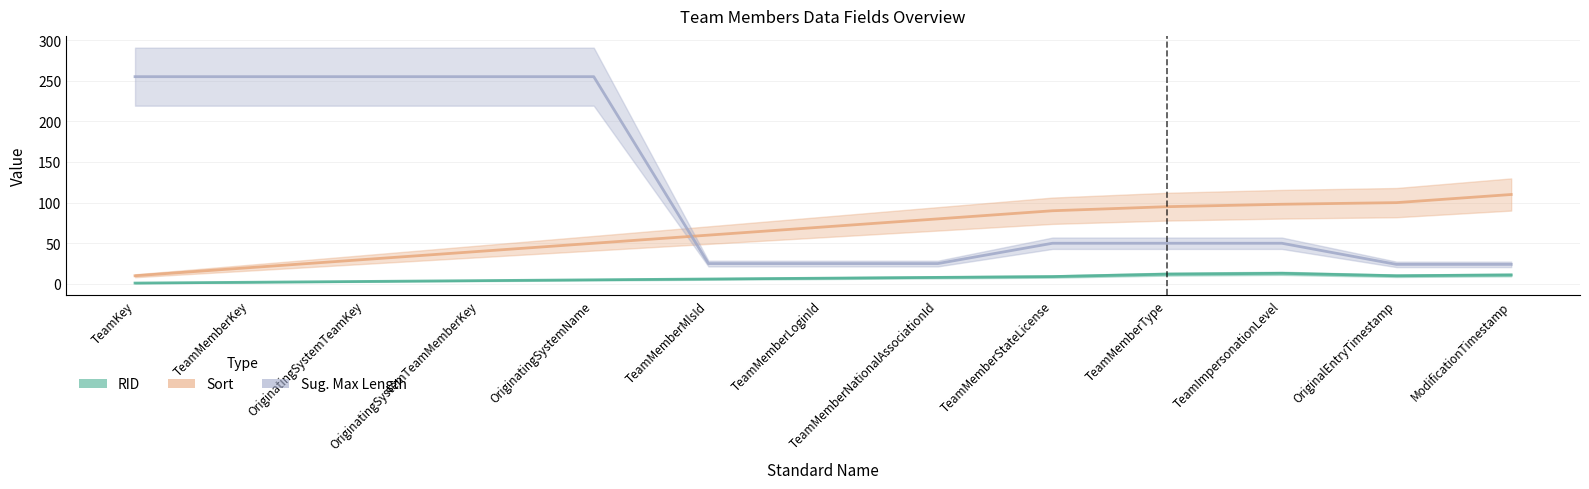

True or false: RID and Sug. Max Length intersect in this chart.

False